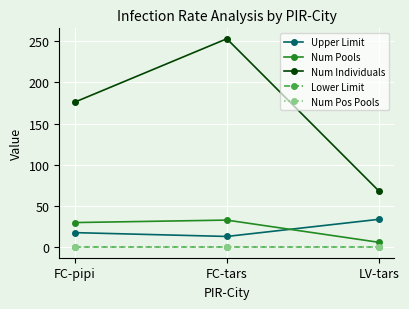

What is the label of the 1st point from the right?

LV-tars